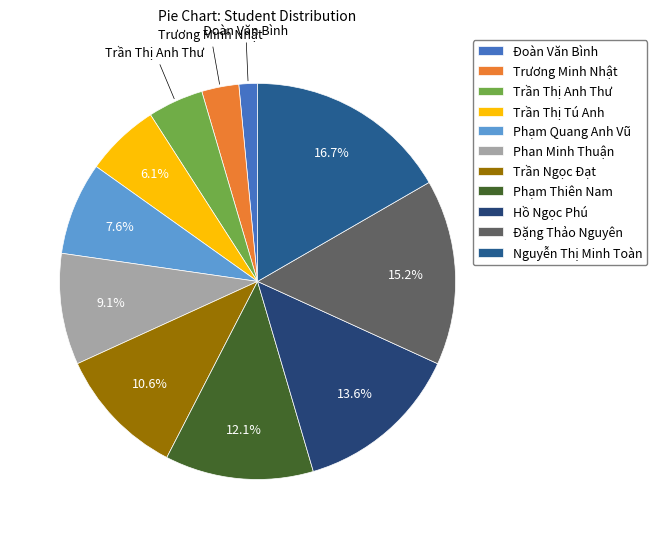

True or false: Hồ Ngọc Phú accounts for 14% of the total.

True